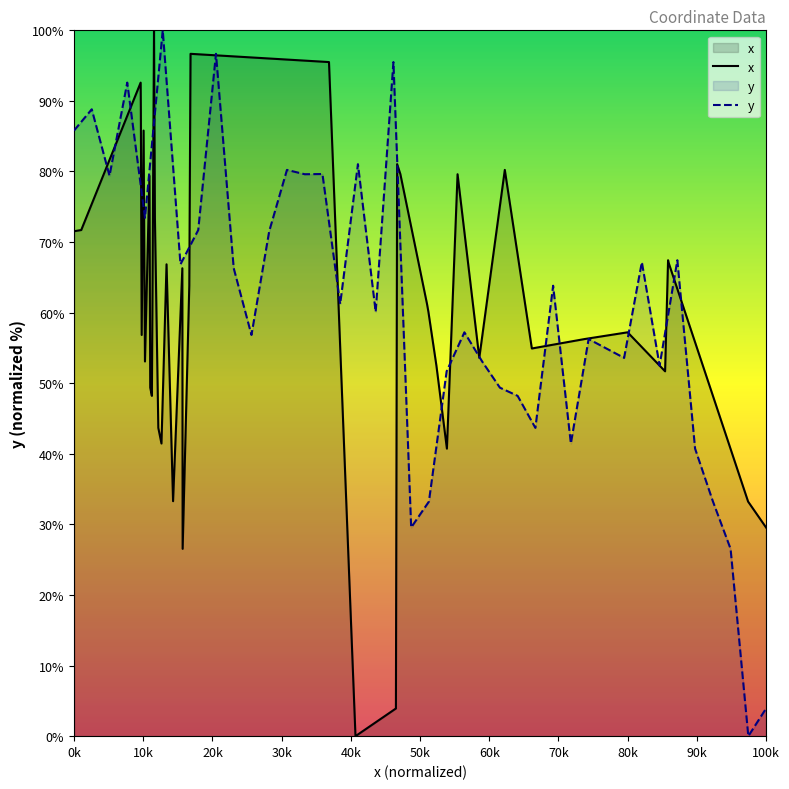

True or false: y has a value of 123.9 at 0k.

False